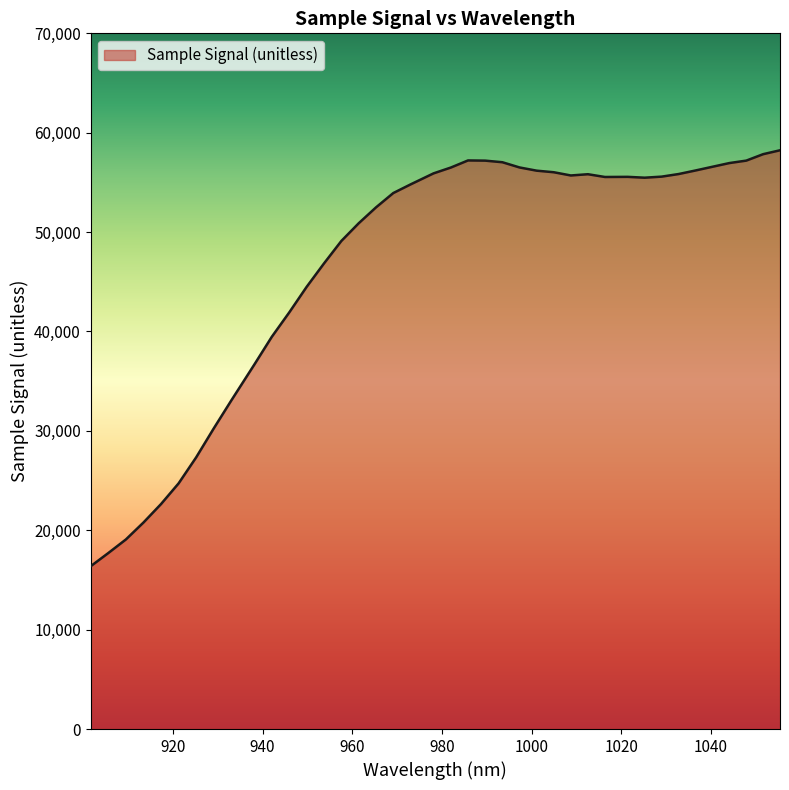

What is the difference between the second highest and minimum values?

41458